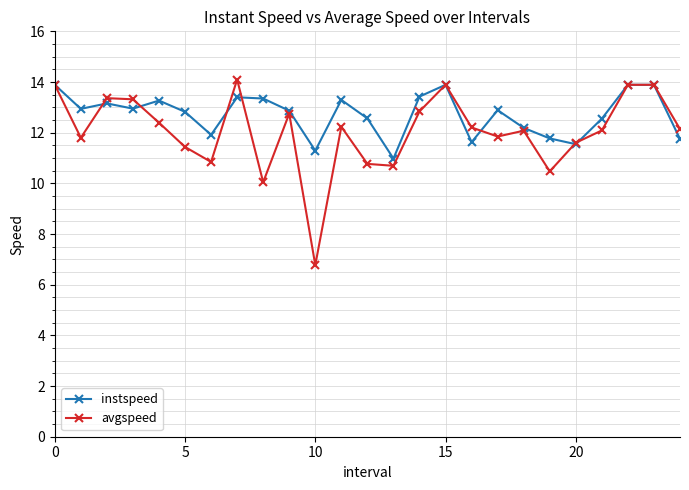

What is the smallest value displayed?

6.8